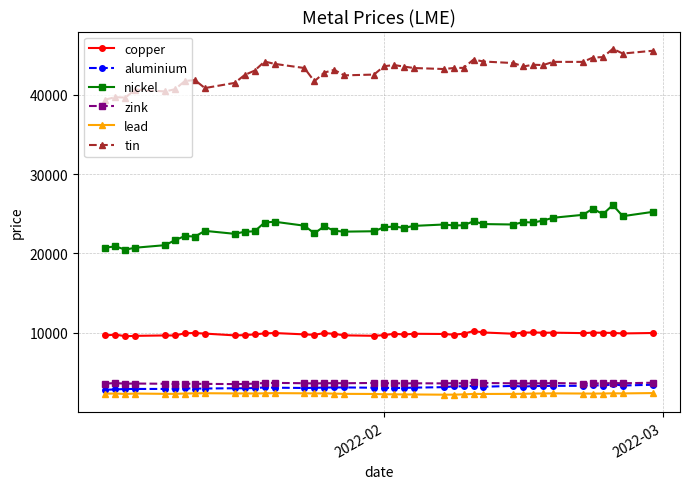

What is the value of the tin point at the 5th from the left?

40425.0